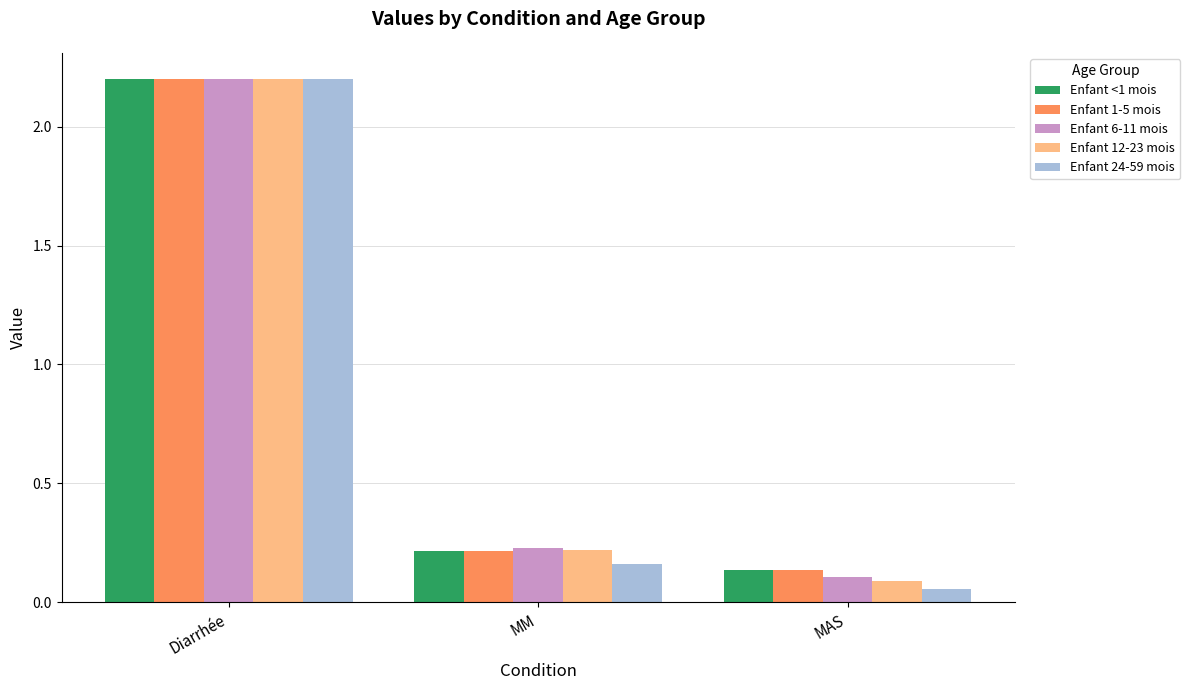

Is the value of Enfant 12-23 mois at MAS greater than the value of Enfant 24-59 mois at MM?

No